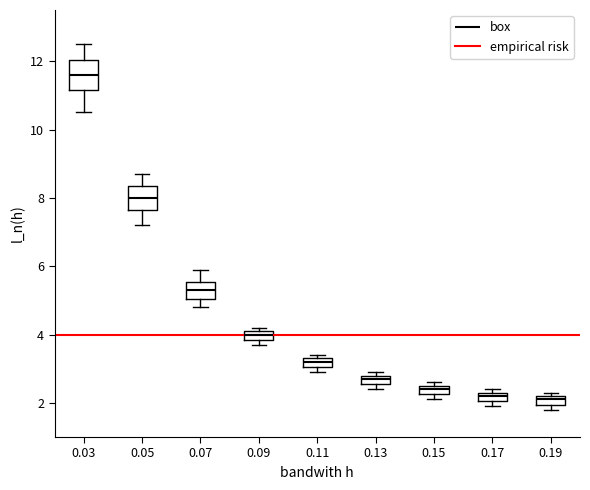

Where is the upper edge of the box at x = 0.17 on the y-axis? The values are not printed on the chart, so give them approximately, as read against the axis.

2.4